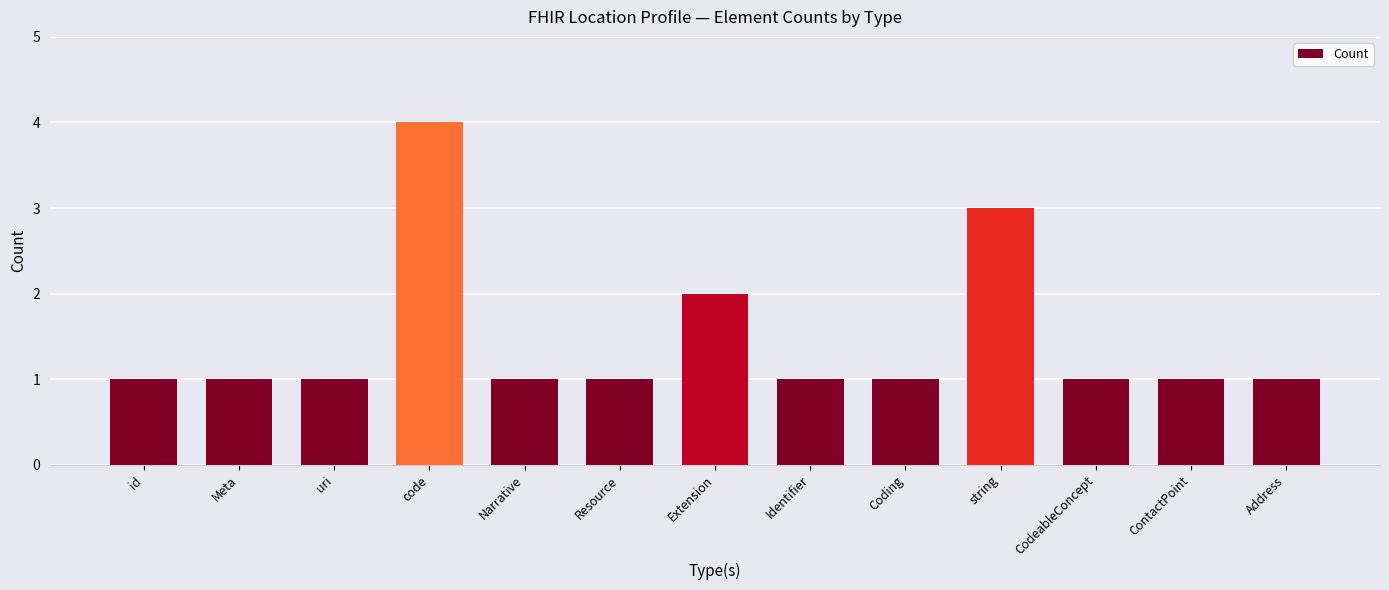

Does the chart contain any negative values?

No